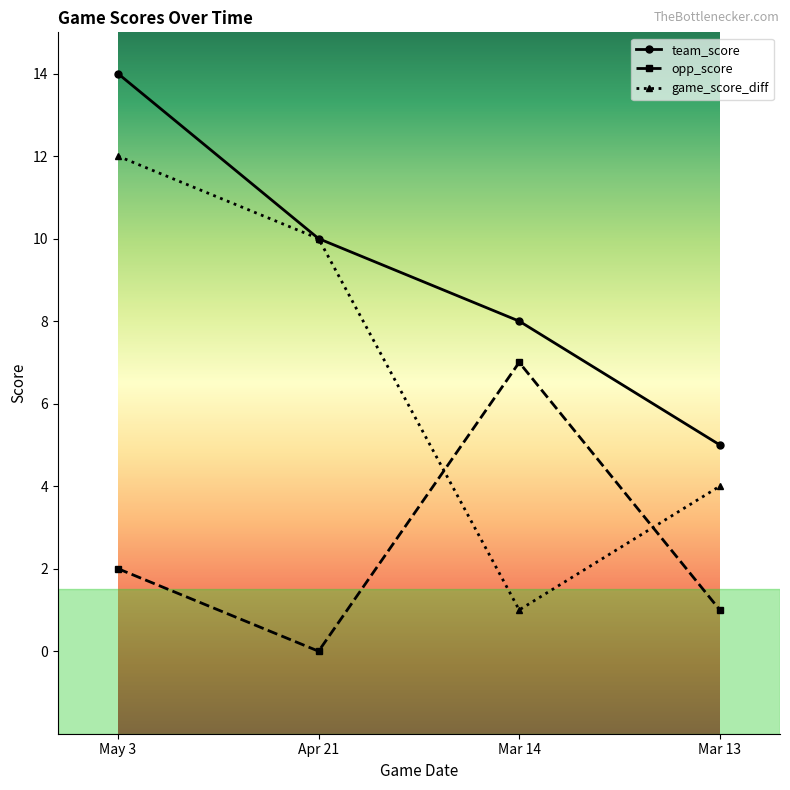

True or false: opp_score and game_score_diff intersect in this chart.

True